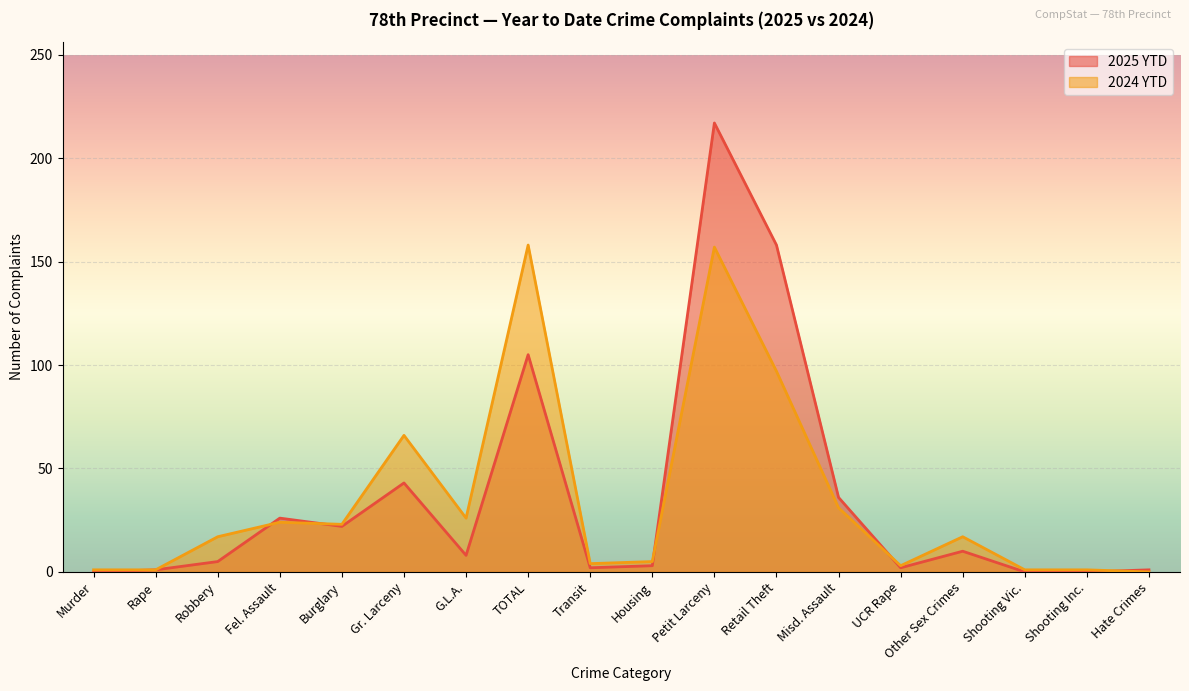

At which category does the chart reach its minimum across all series?

Murder